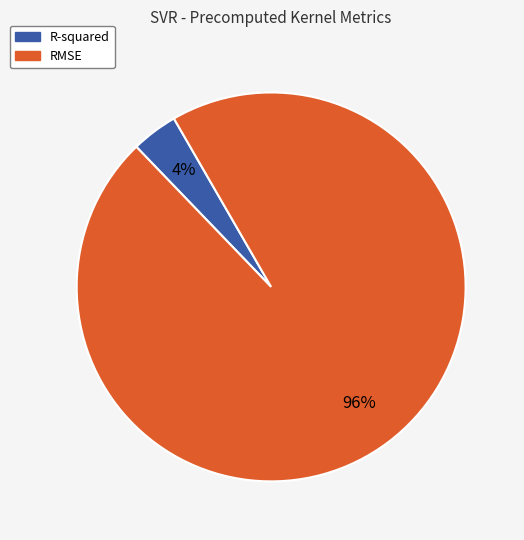

What is the smallest slice in the pie chart?

R-squared